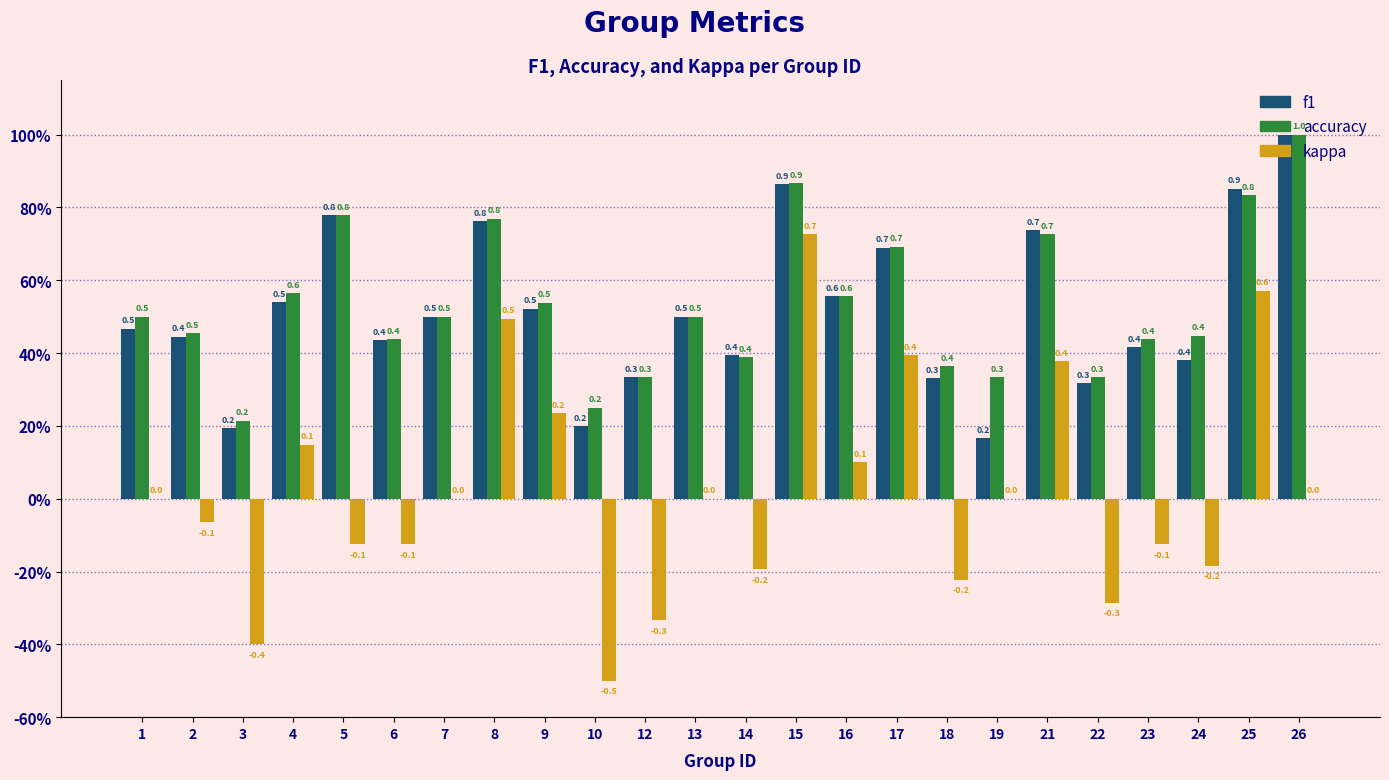

Does the chart contain stacked bars?

No